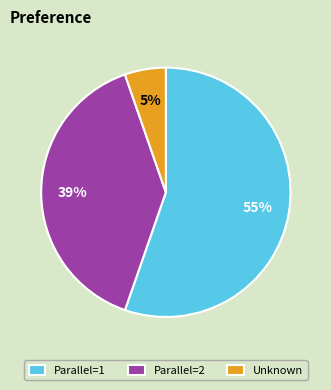

Between Parallel=1 and Parallel=2, which is larger?

Parallel=1